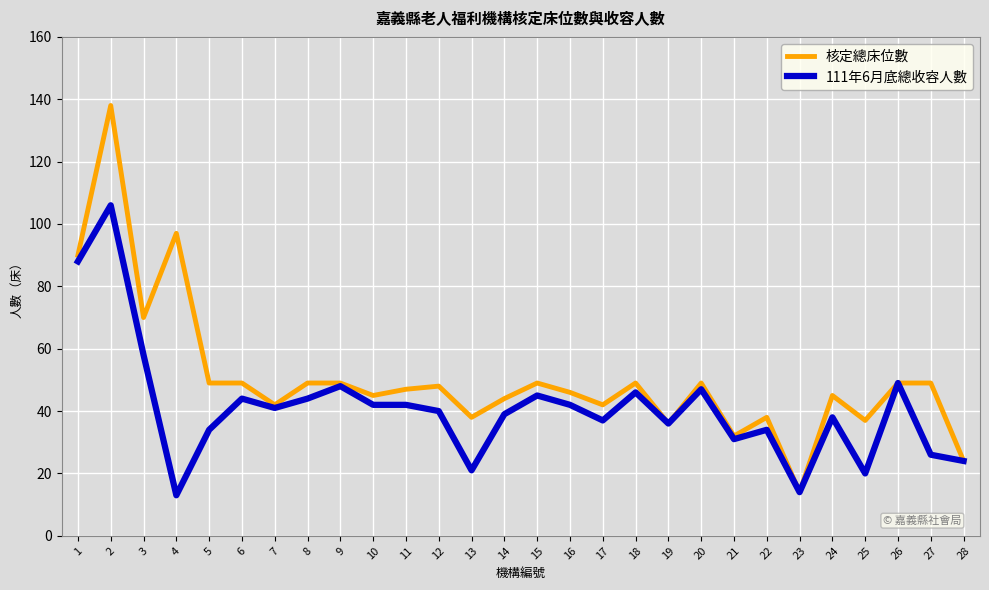

What is the total value across all series at 6?

93